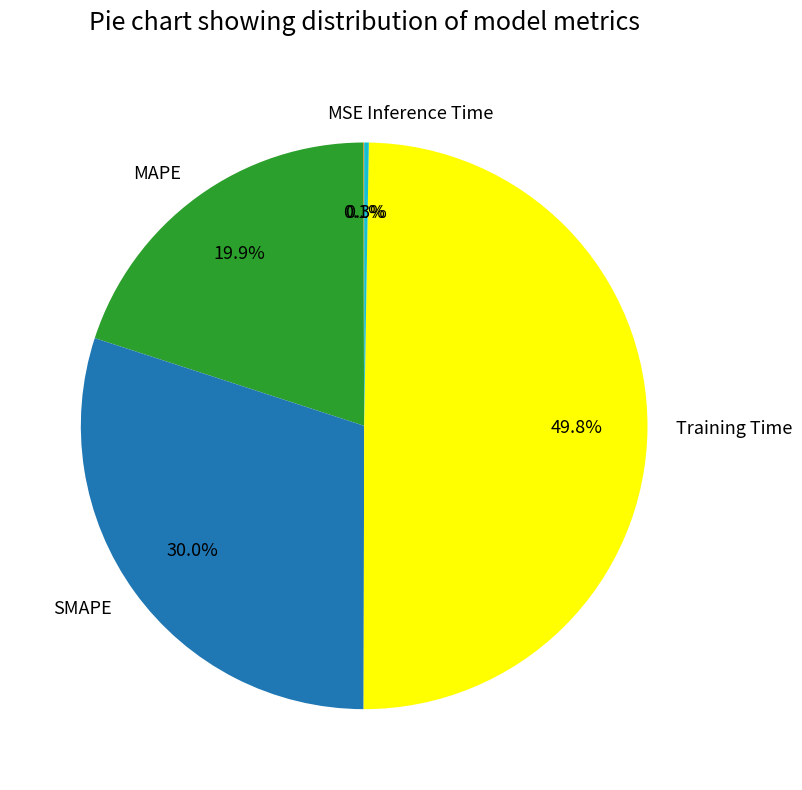

Does MAPE account for over 50% of the chart?

No